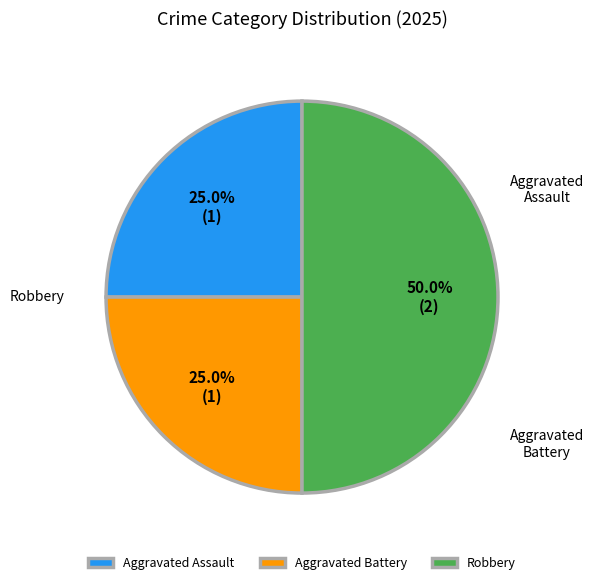

Which has a higher value, Aggravated Assault or Robbery?

Robbery